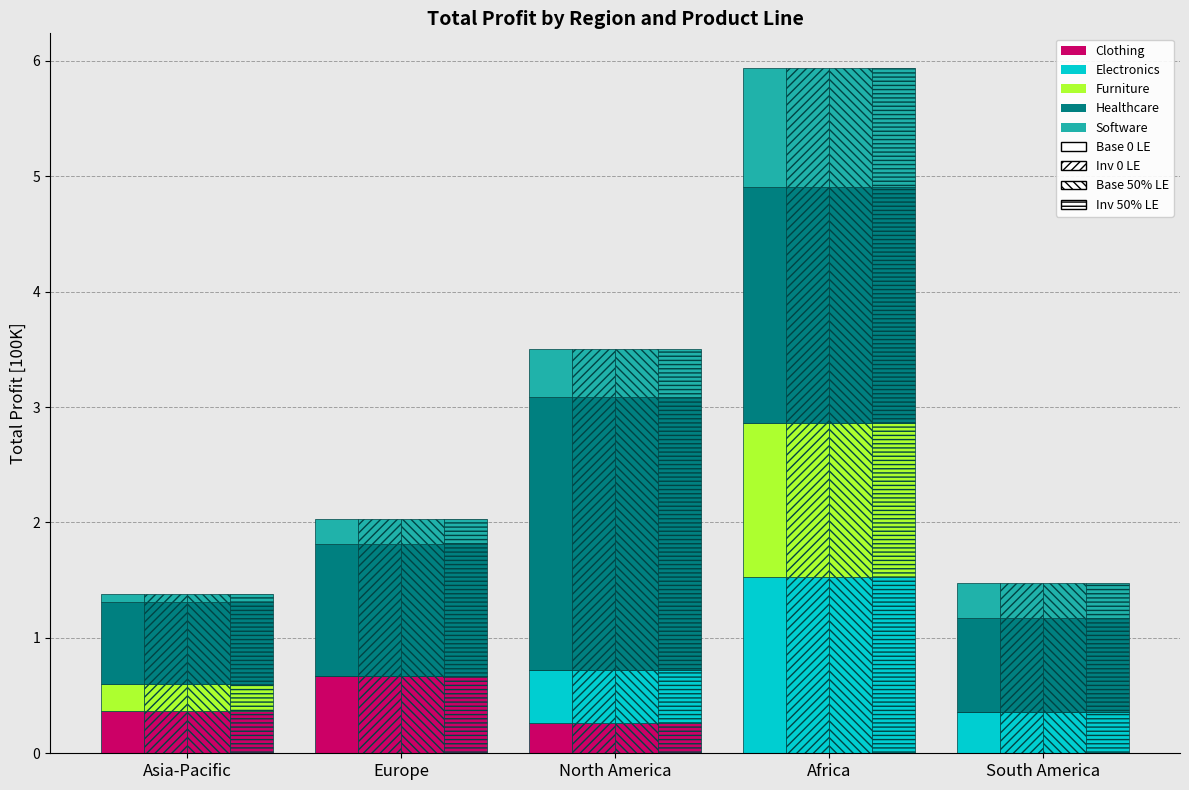

How many data points in Healthcare Base 0 LE are less than 1?

2